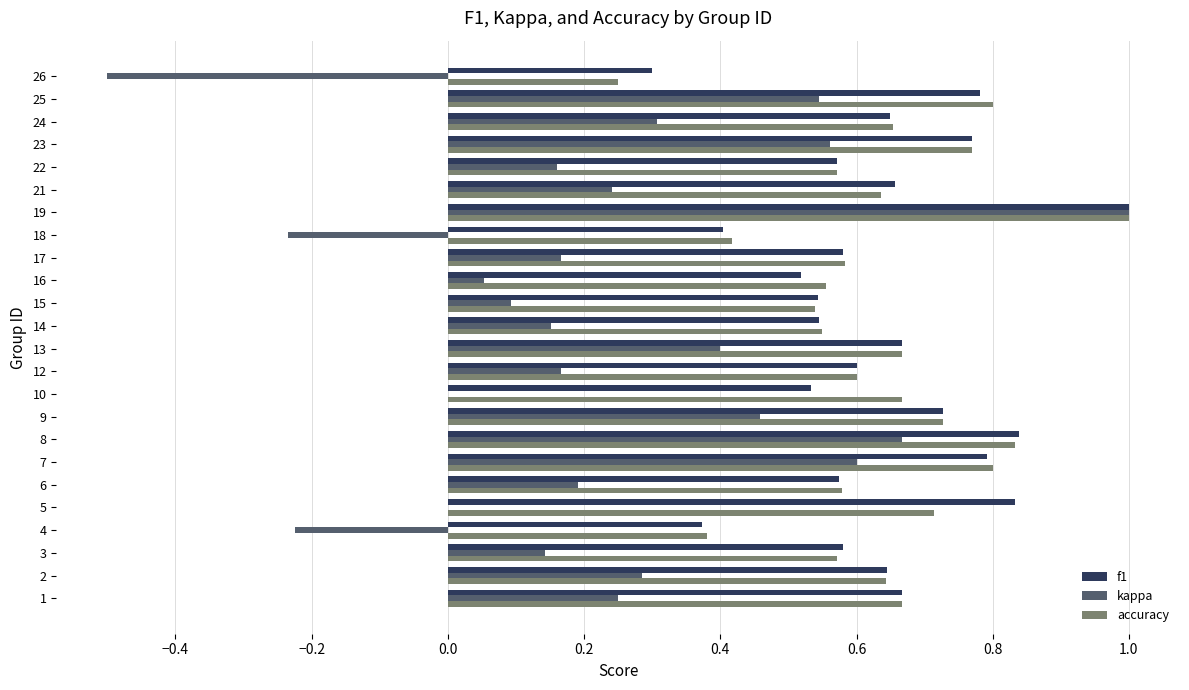

Is the value of accuracy at 22 greater than the value of f1 at 10?

Yes